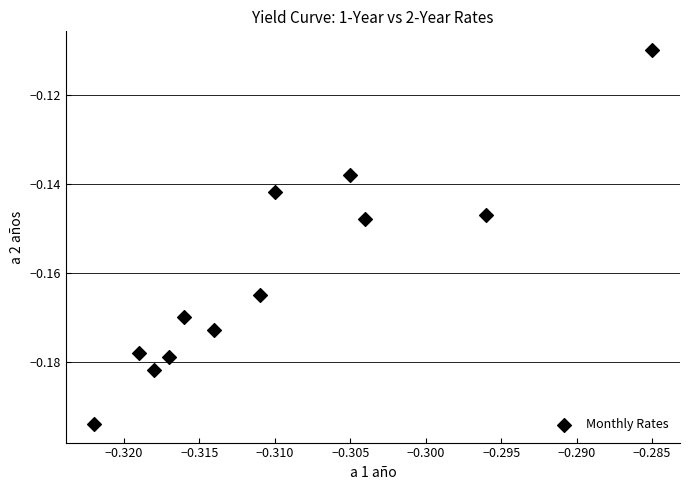

What is the average X value?

-0.3